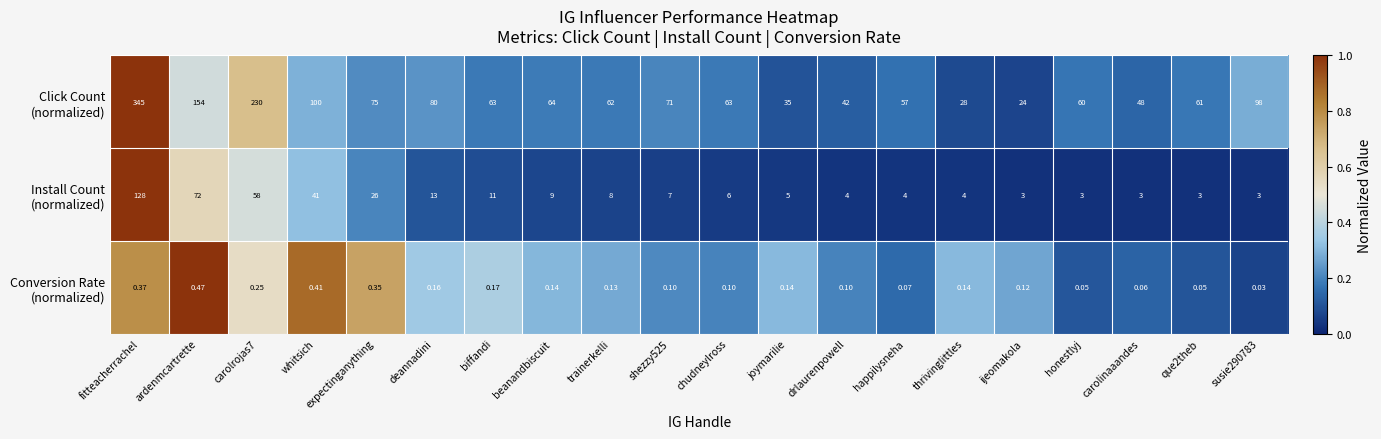

At which category is the sum across all series the highest?

fitteacherrachel